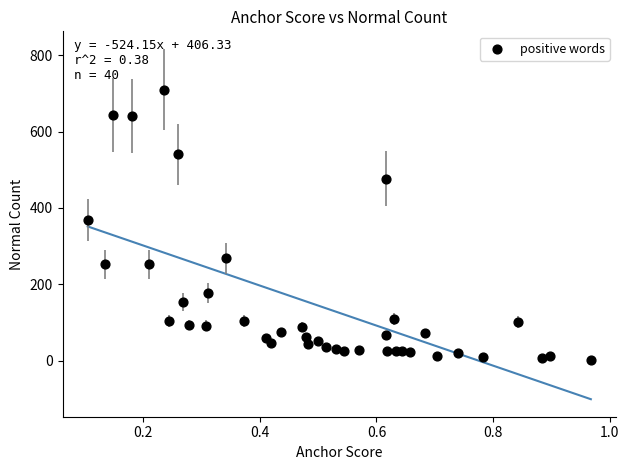

What is the range of Y values (max minus min)?

707